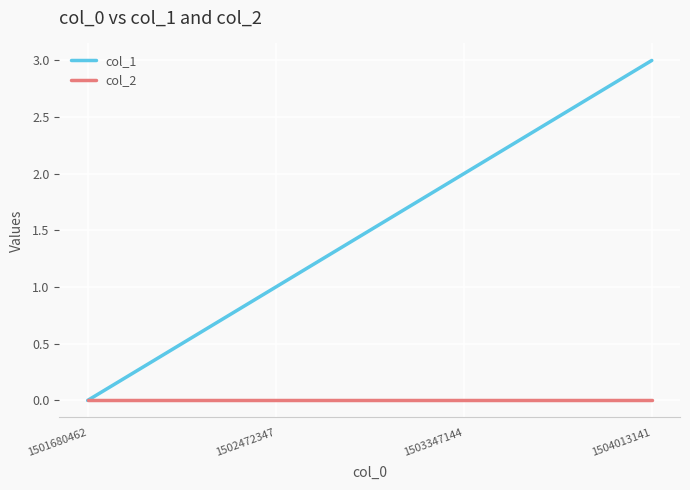

Rank the series by their maximum value, from lowest to highest.

col_2, col_1